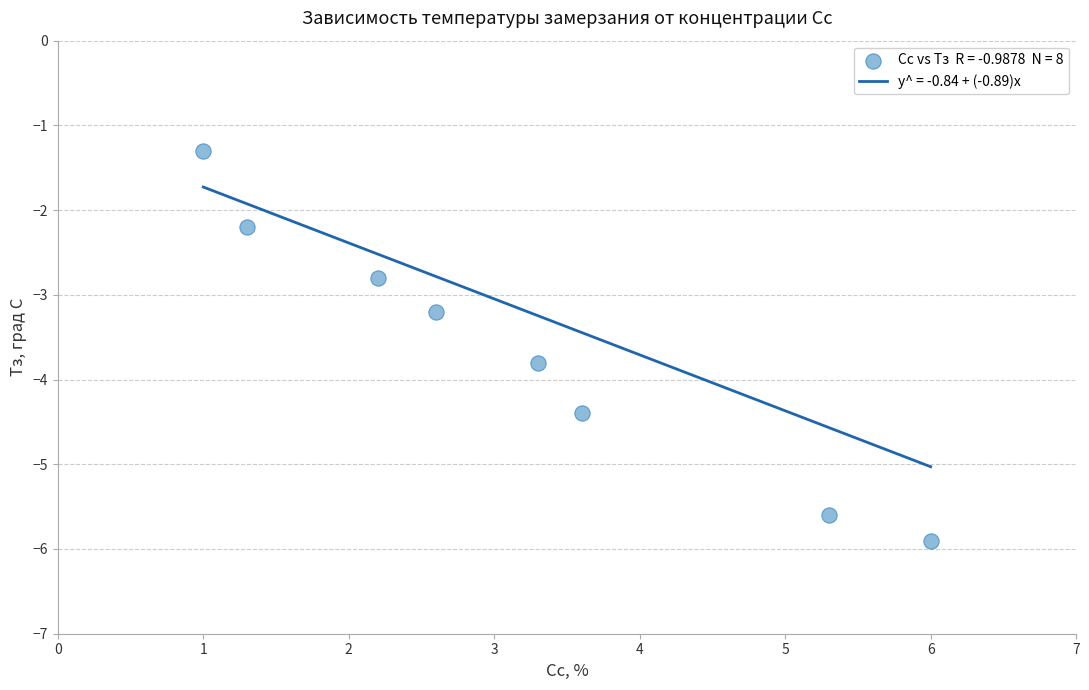

What is the average Y value?

-3.6